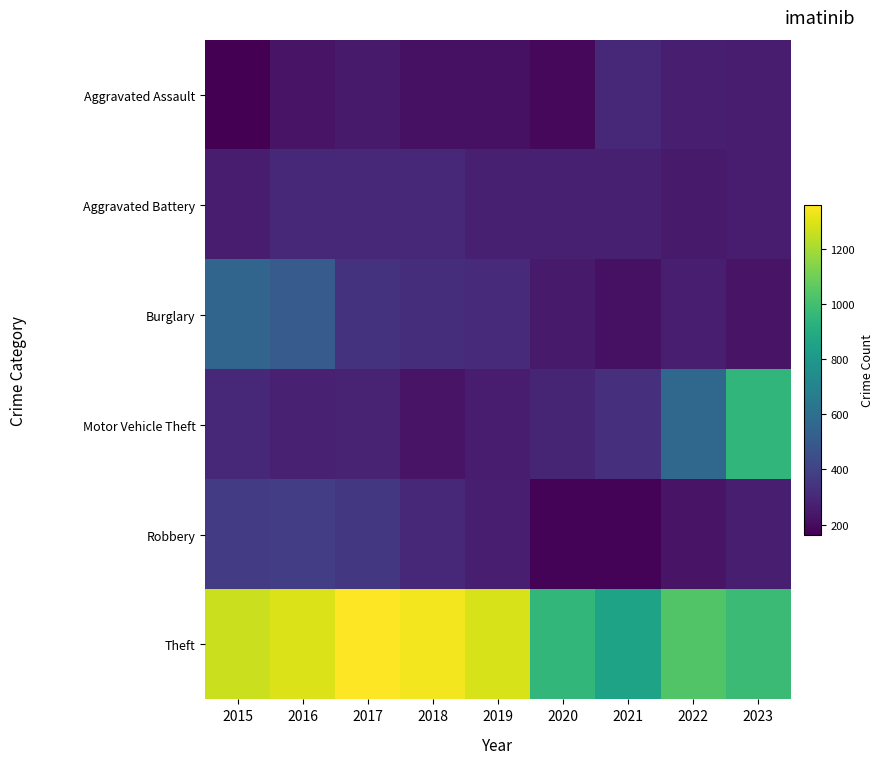

Which series has the largest total across all categories?

Theft